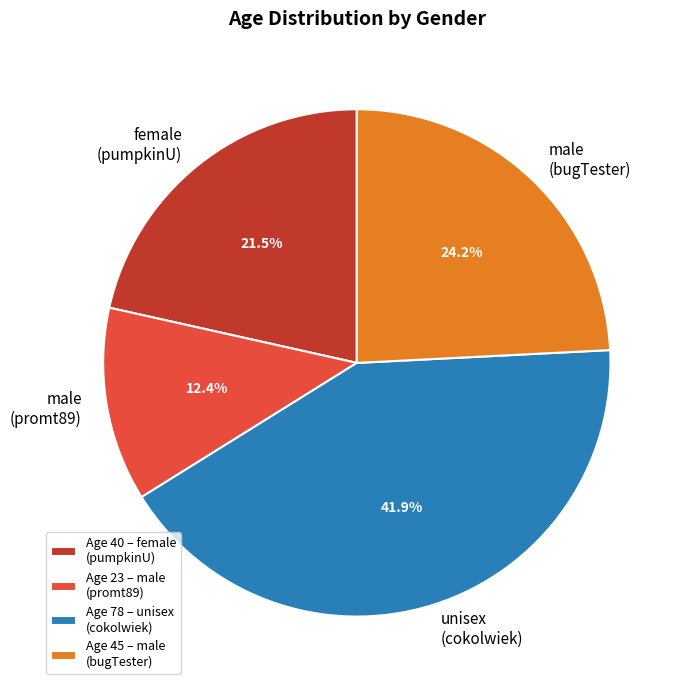

Is there a majority slice in this chart?

No